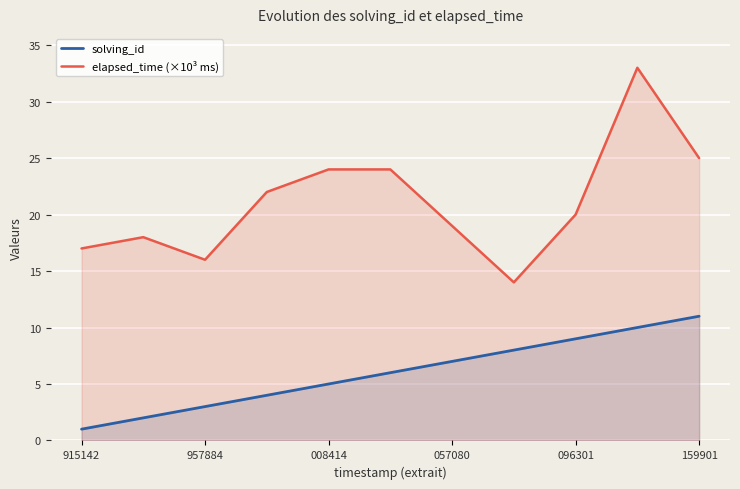

The solving_id series shows 10 at 9. True or false?

True